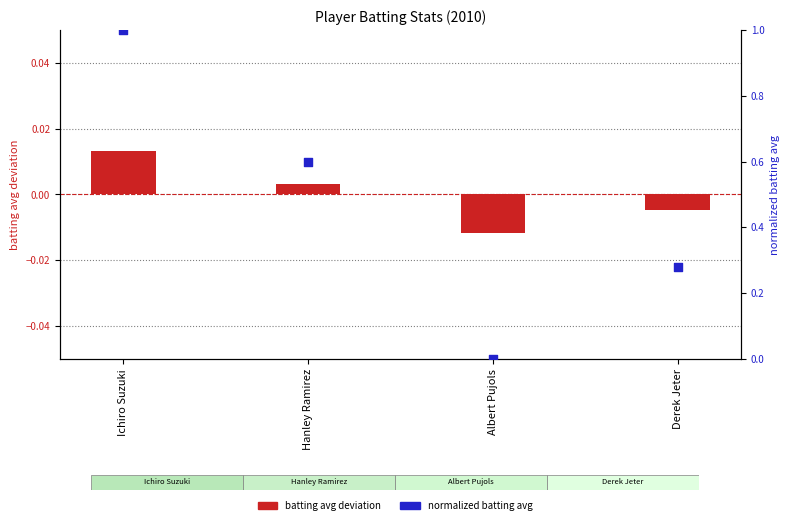

Which series has the widest spread of Y values?

normalized batting avg